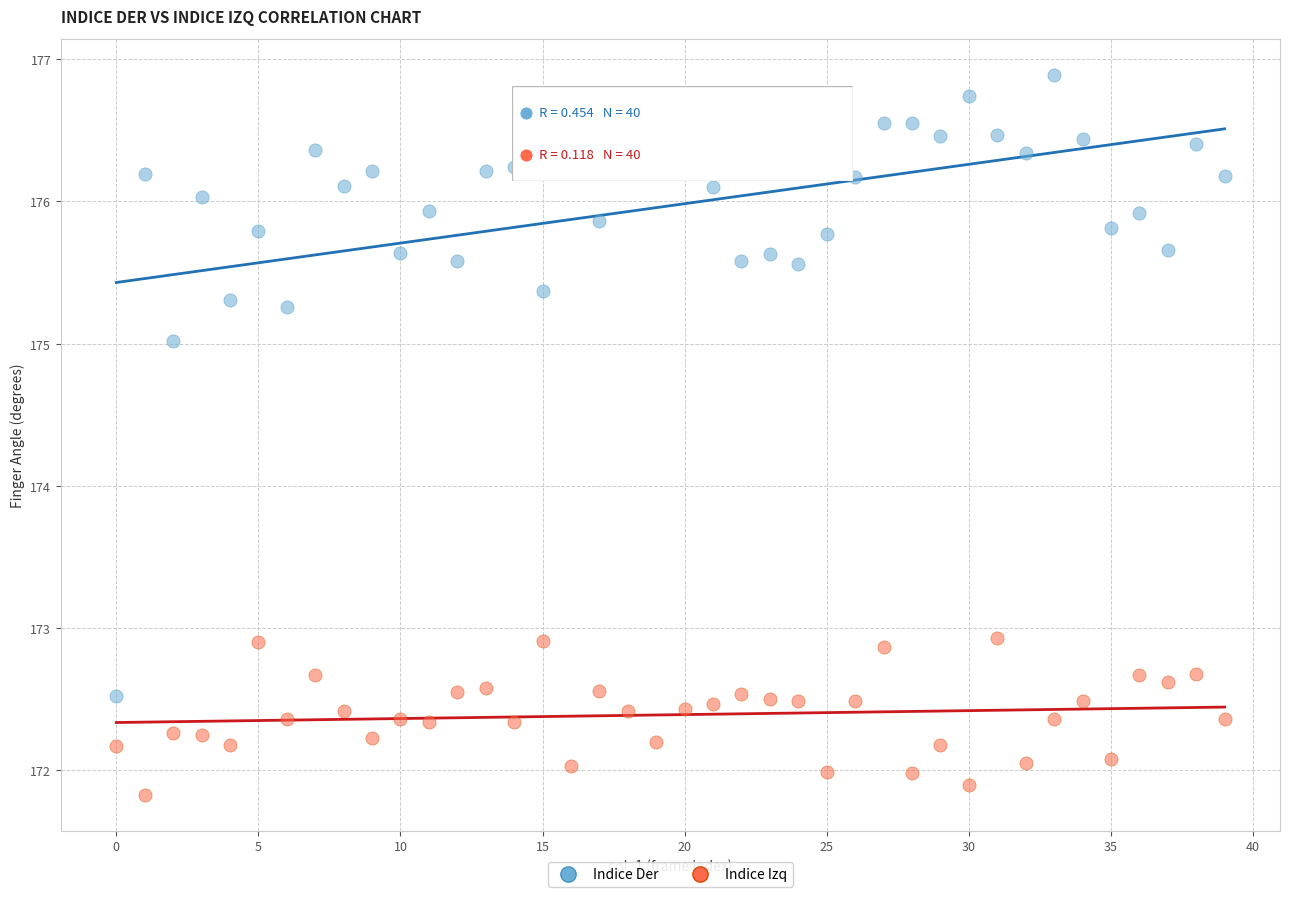

Across all data points, what is the range of Y values (max minus min)?

5.1